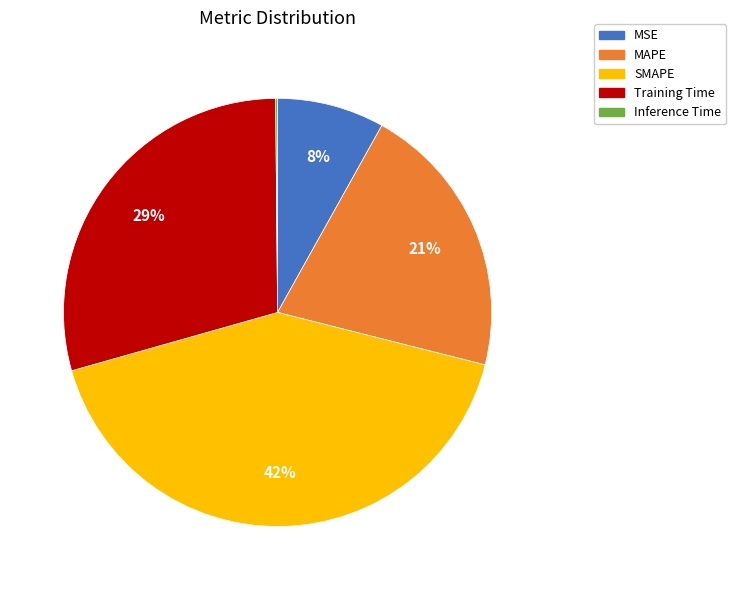

Do Training Time and SMAPE together represent more than half of the pie?

Yes